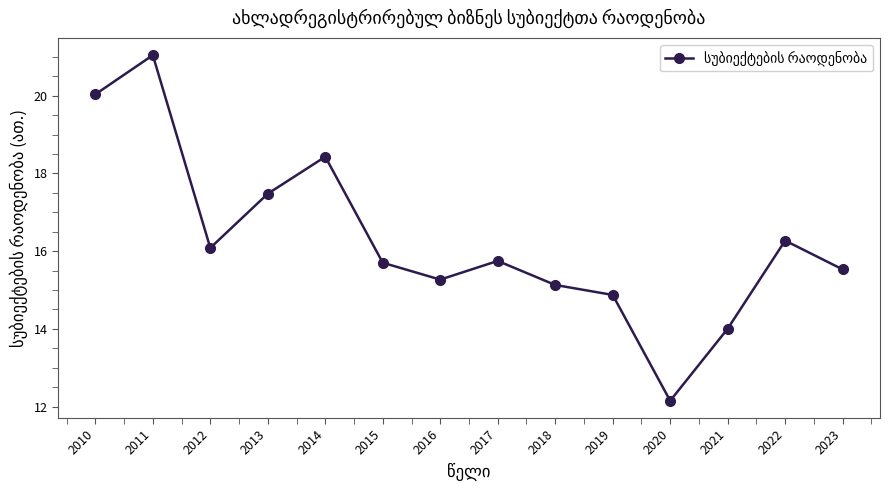

What is the difference between the values at 2023 and 2015?

0.2